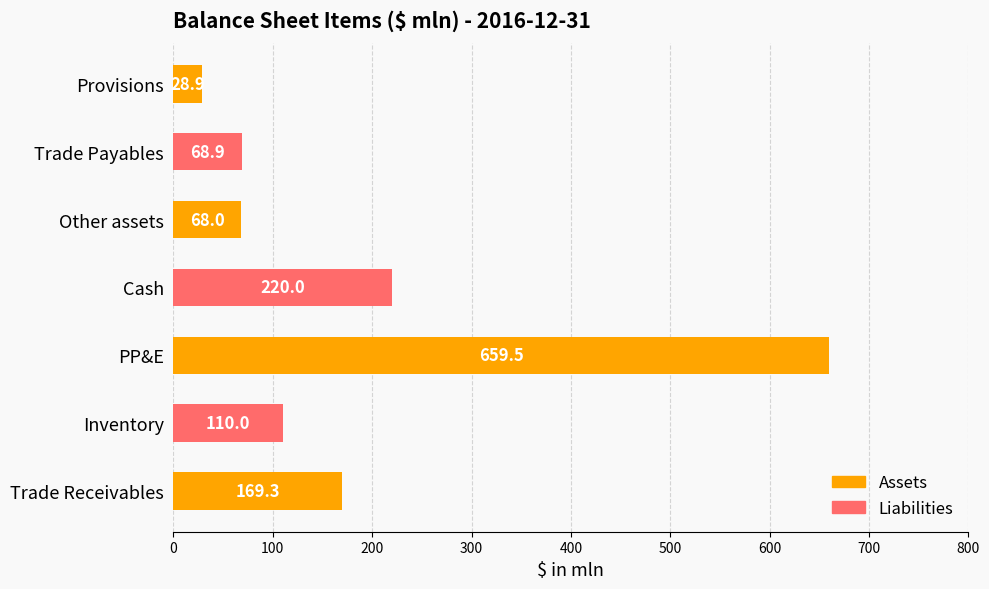

Which has a higher value, Trade Receivables or Provisions?

Trade Receivables